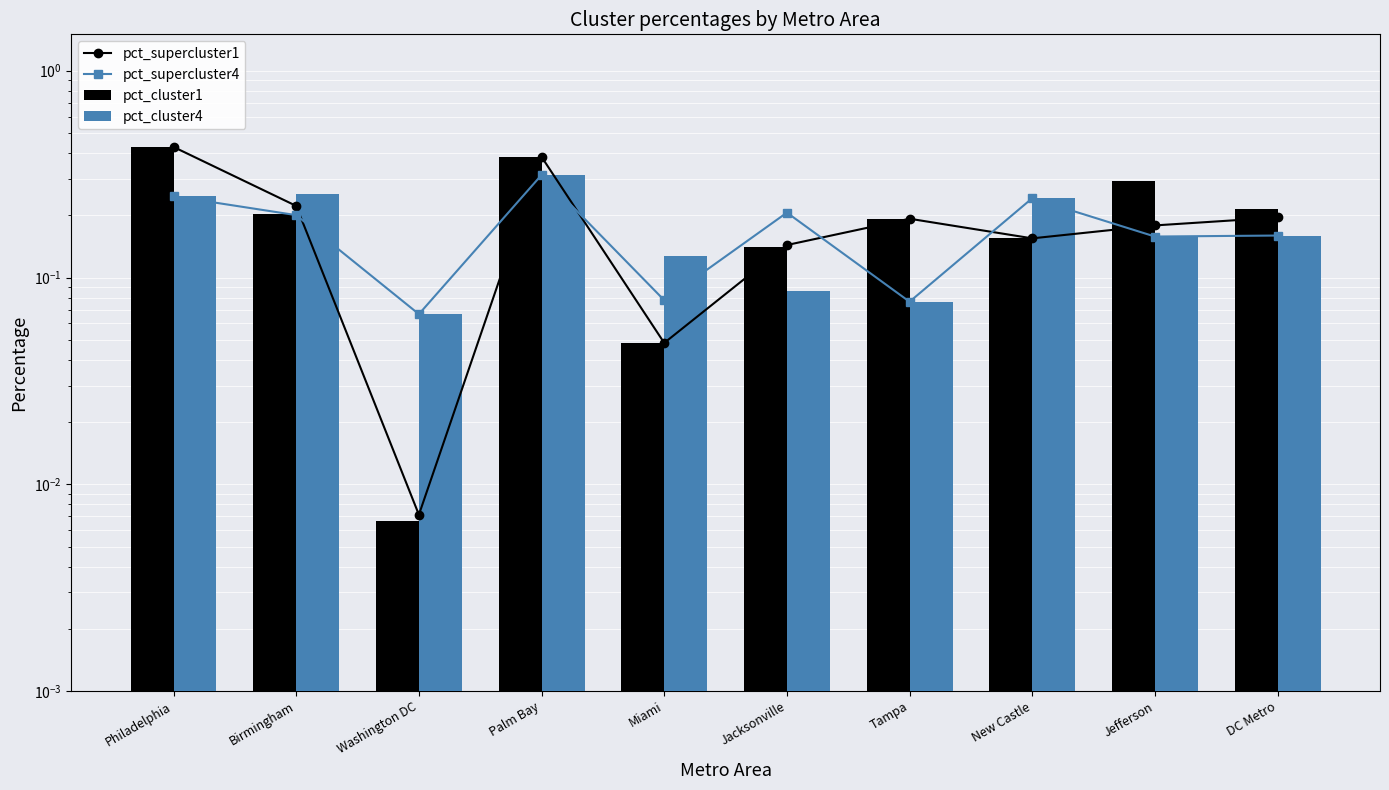

Which category has the highest value in the pct_cluster1 series?

Philadelphia